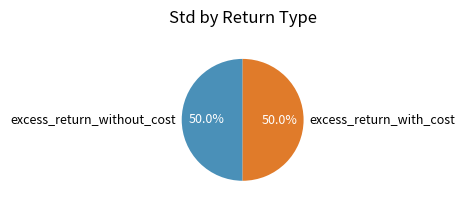

What percentage do excess_return_with_cost and excess_return_without_cost together represent?

100.0%